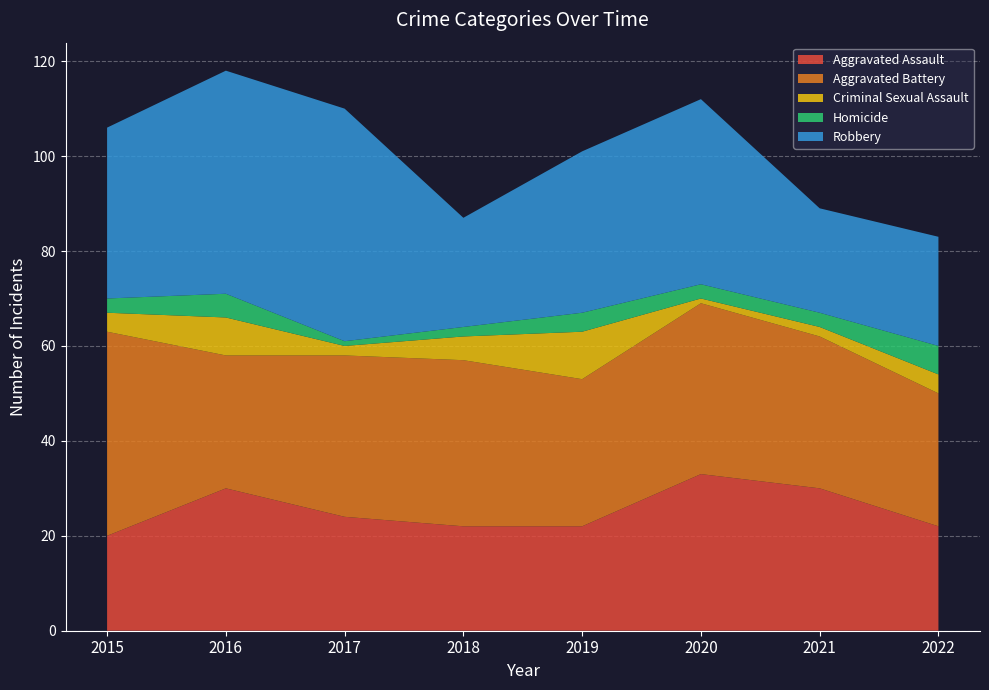

Reading right to left, extract all data points from this chart.

Aggravated Assault: 22	30	33	22	22	24	30	20
Aggravated Battery: 28	32	36	31	35	34	28	43
Criminal Sexual Assault: 4	2	1	10	5	2	8	4
Homicide: 6	3	3	4	2	1	5	3
Robbery: 23	22	39	34	23	49	47	36